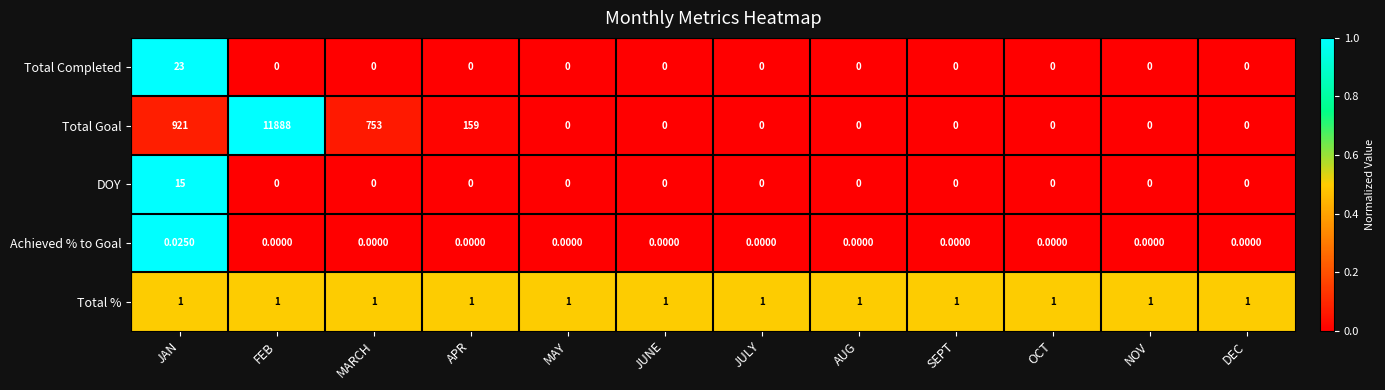

Rank the series by their maximum value, from highest to lowest.

Total Goal, Total Completed, DOY, Total %, Achieved % to Goal